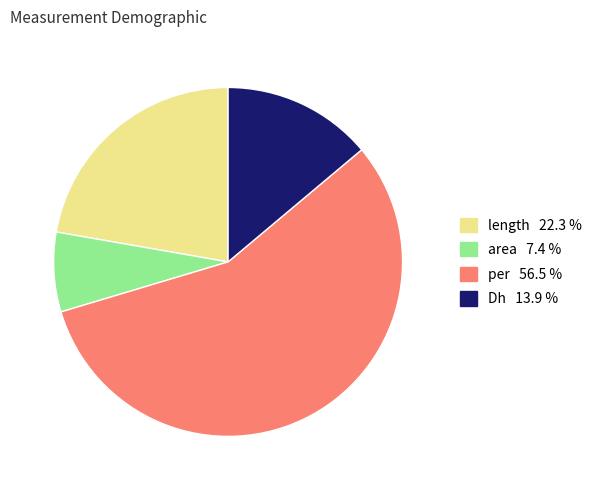

Which has a higher value, length or area?

length